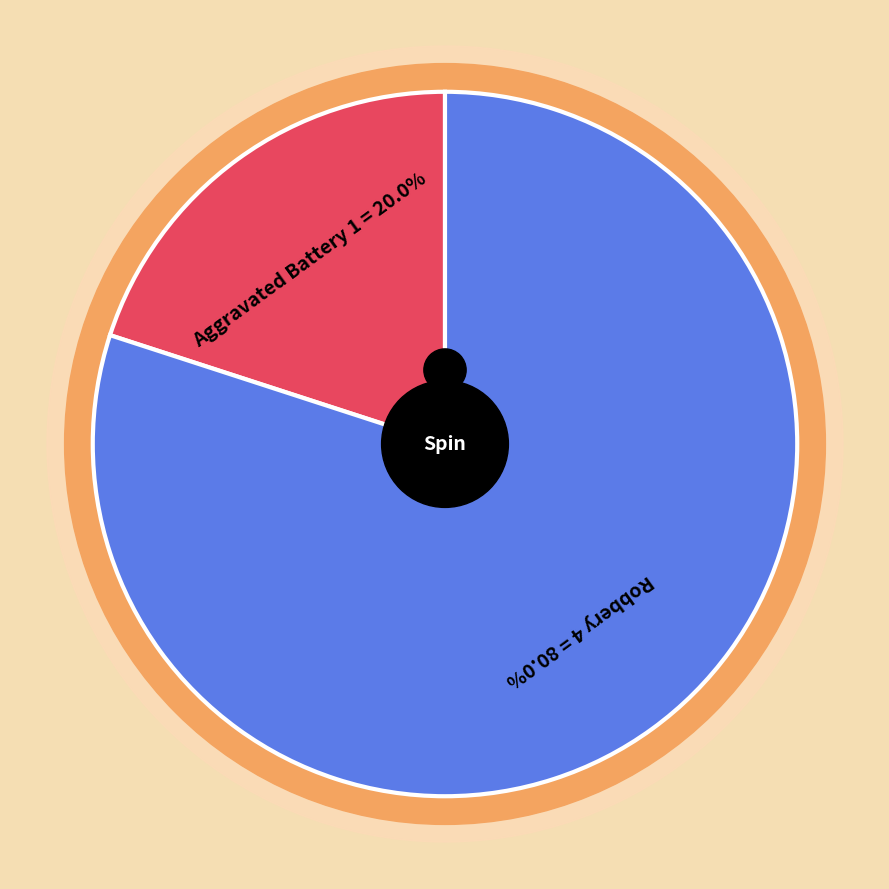

Is there a majority slice in this chart?

Yes